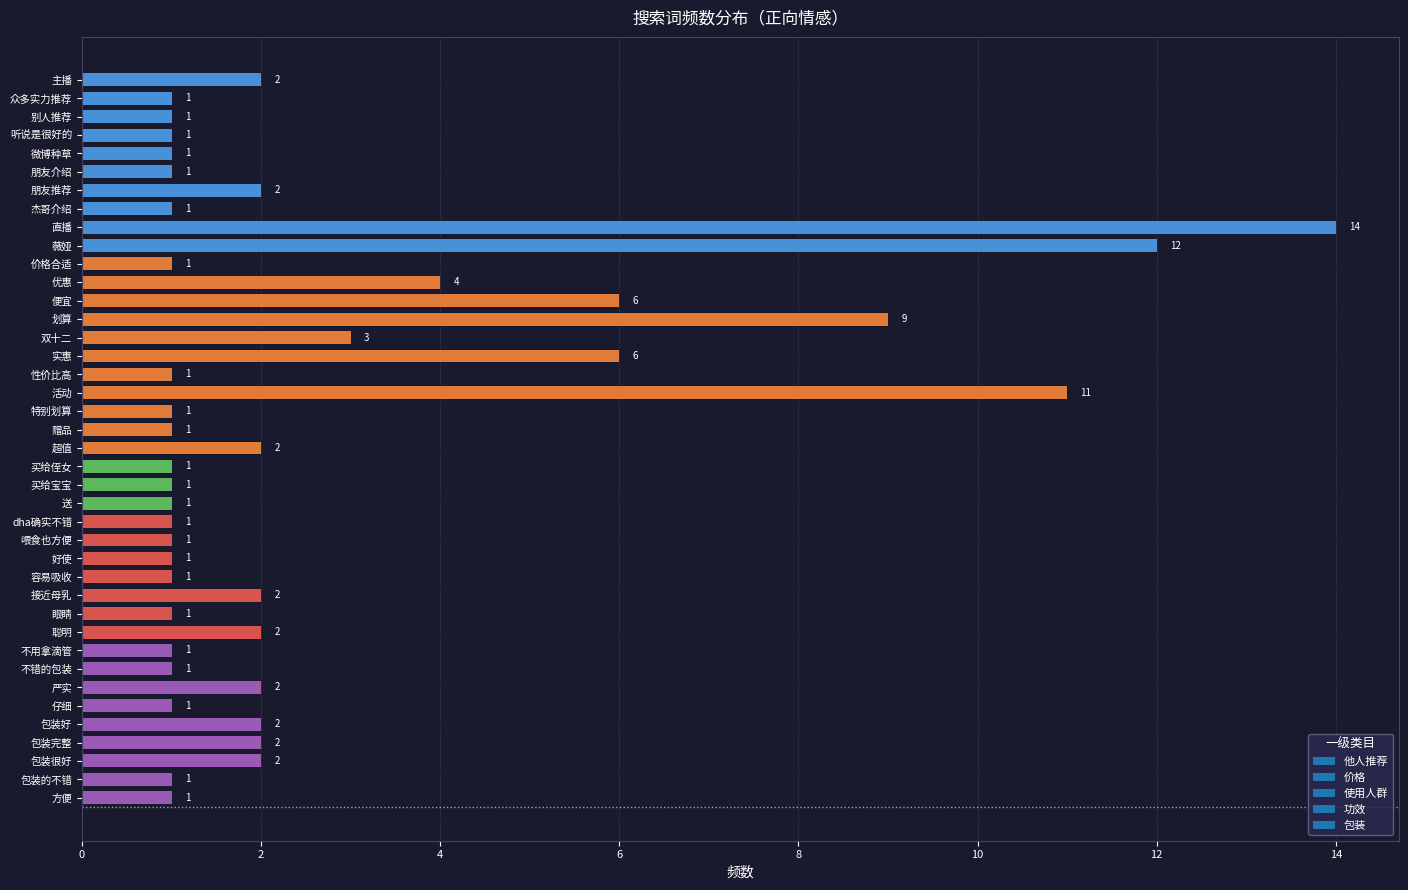

Reading top to bottom, list all the values displayed in this chart.

2	1	1	1	1	1	2	1	14	12	1	4	6	9	3	6	1	11	1	1	2	1	1	1	1	1	1	1	2	1	2	1	1	2	1	2	2	2	1	1